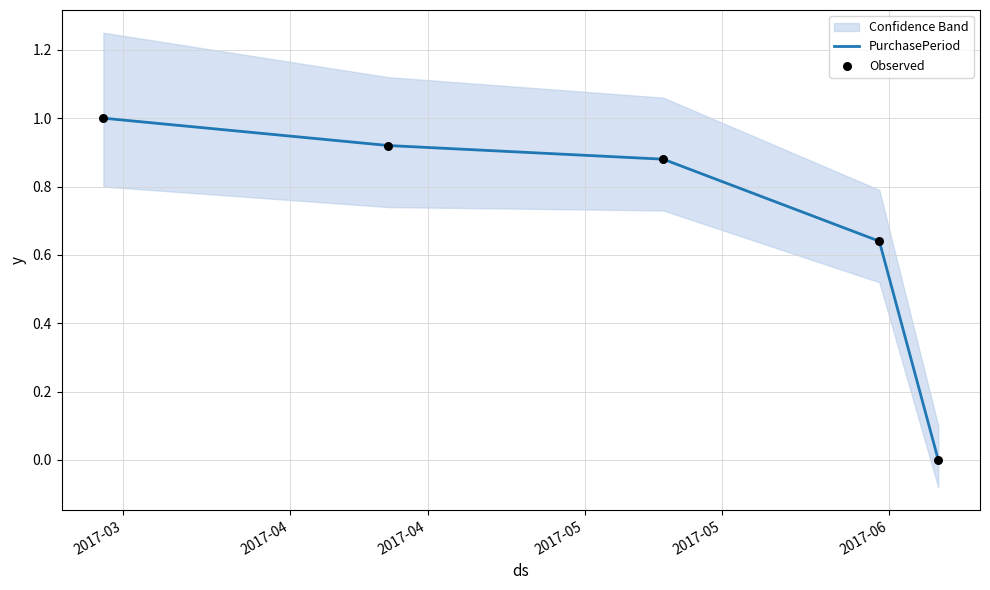

Which series has the largest total across all categories?

PurchasePeriod